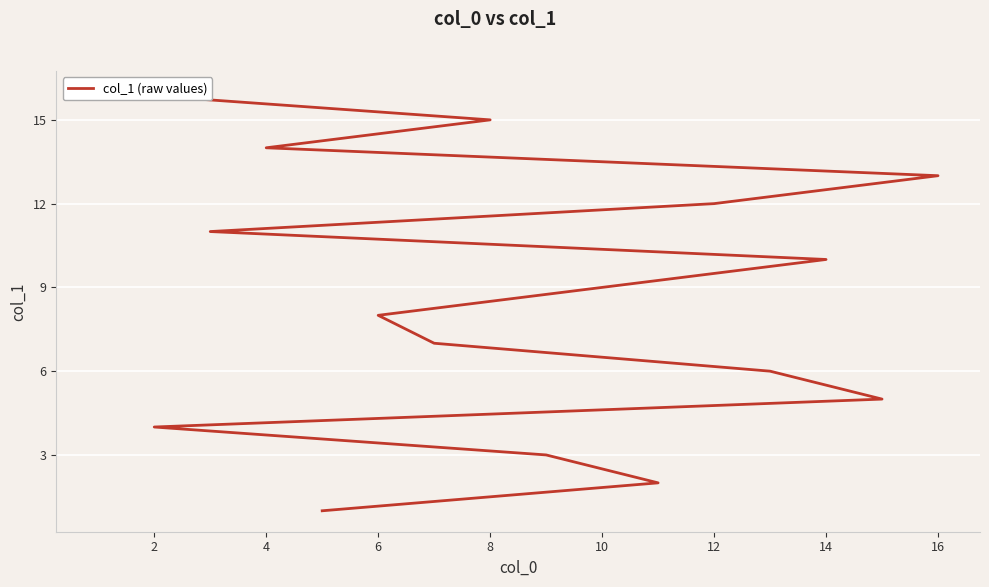

Is this an area chart (filled region under the line)?

No